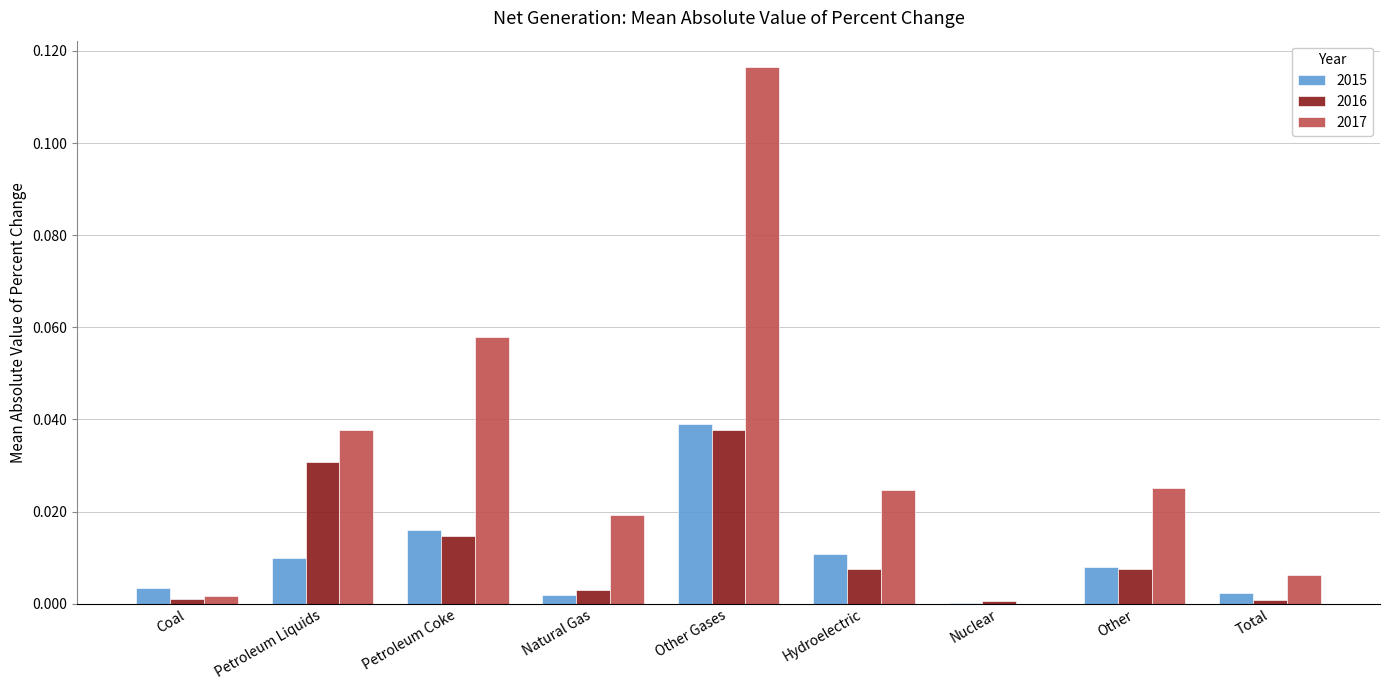

The value of 2016 at Natural Gas is 0.0. True or false?

True